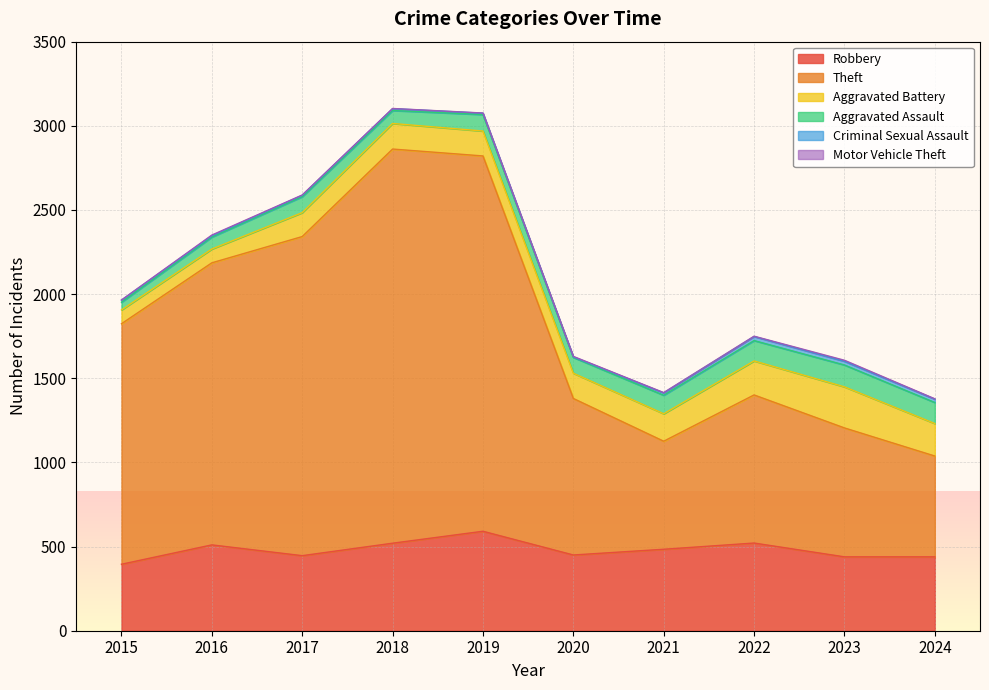

What is the value of the Motor Vehicle Theft point at the 7th from the left?

2